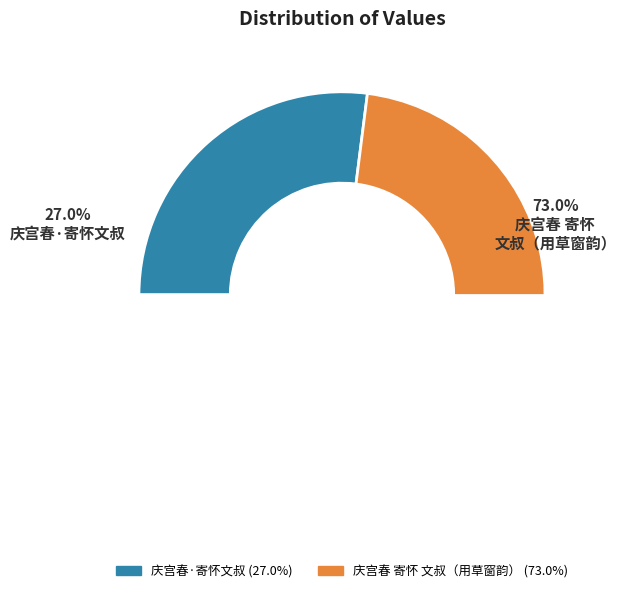

True or false: 庆宫春 寄怀文叔问舍人苏州，用草窗韵 accounts for 84% of the total.

False